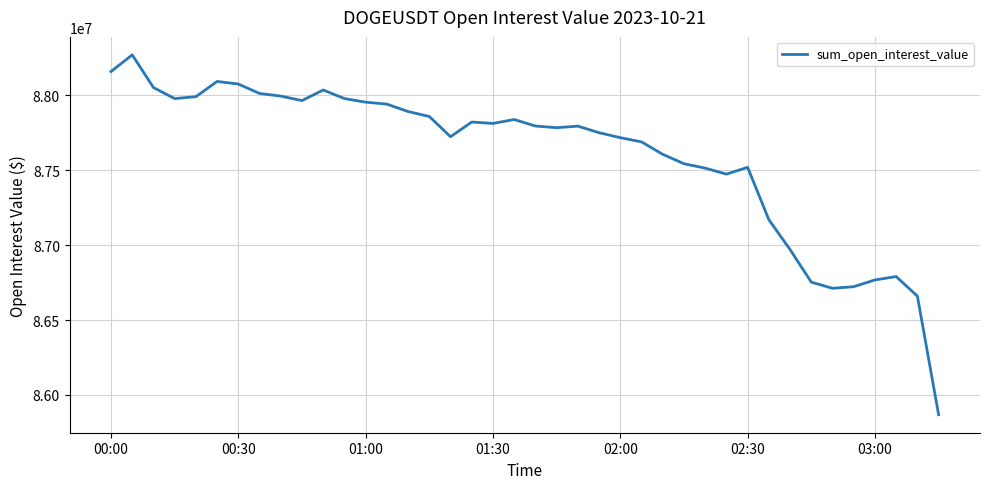

Does the chart have visible grid lines?

Yes